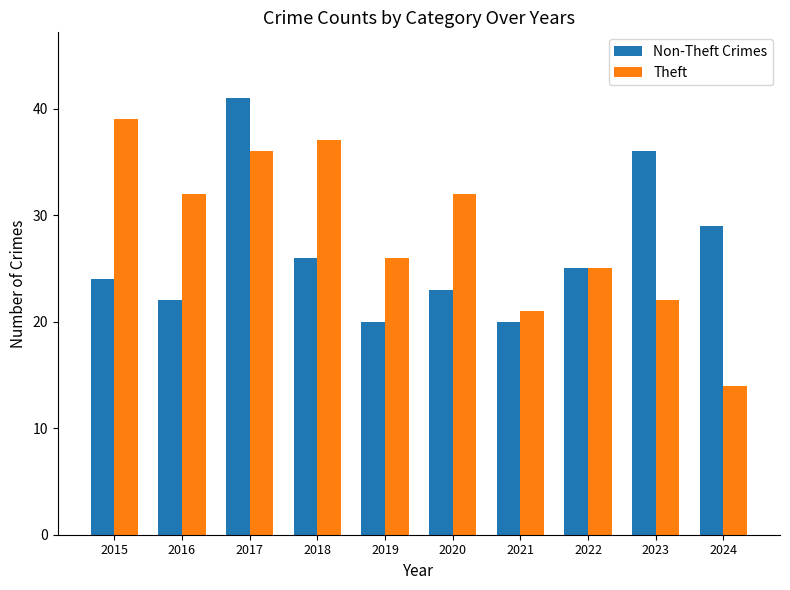

List the series in order of their peak value, lowest first.

Theft, Non-Theft Crimes